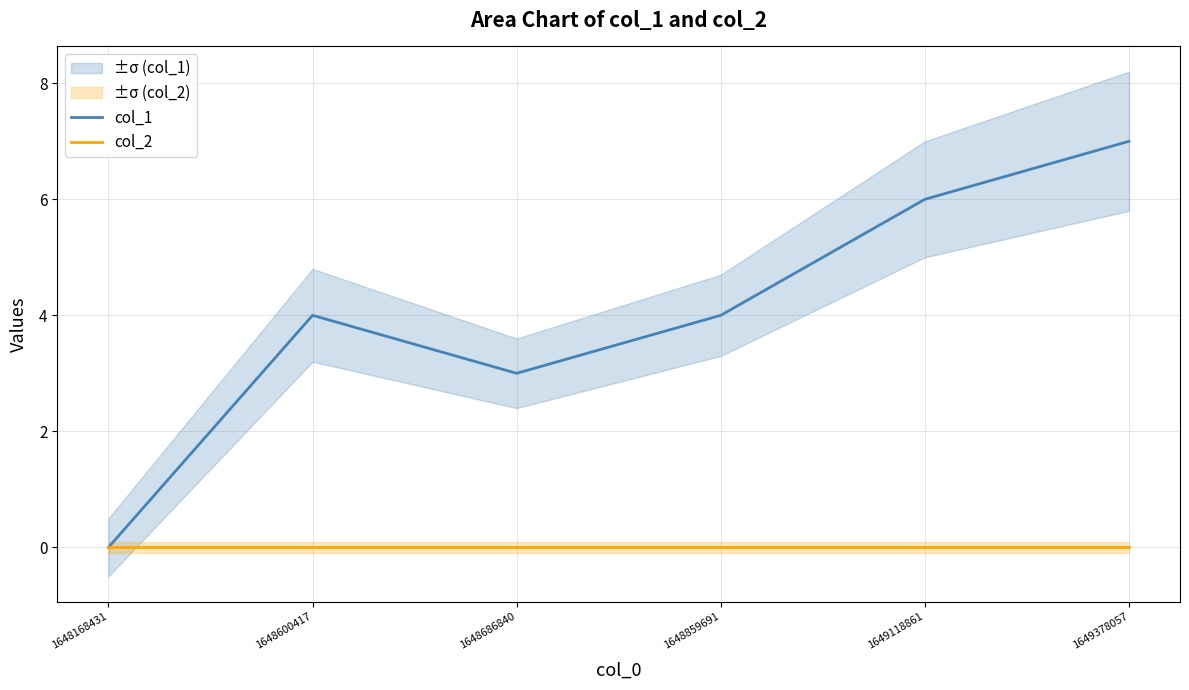

True or false: col_2 and col_1 cross at least once.

False